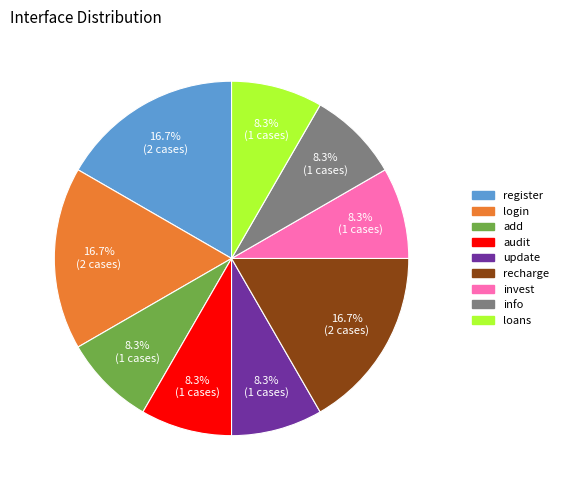

Combined, do audit and login account for over 50%?

No